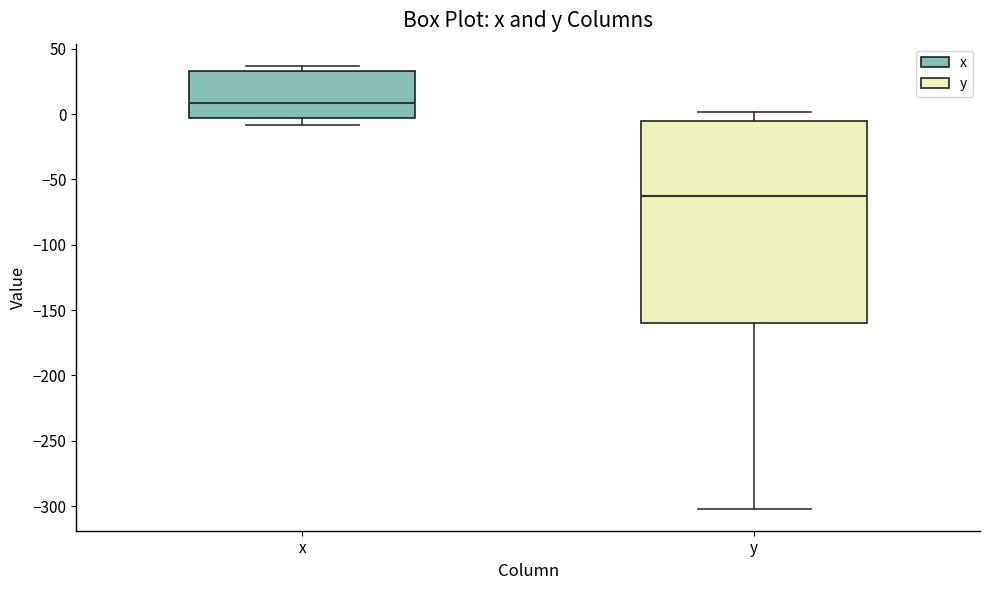

Which box has the lowest median line?

y